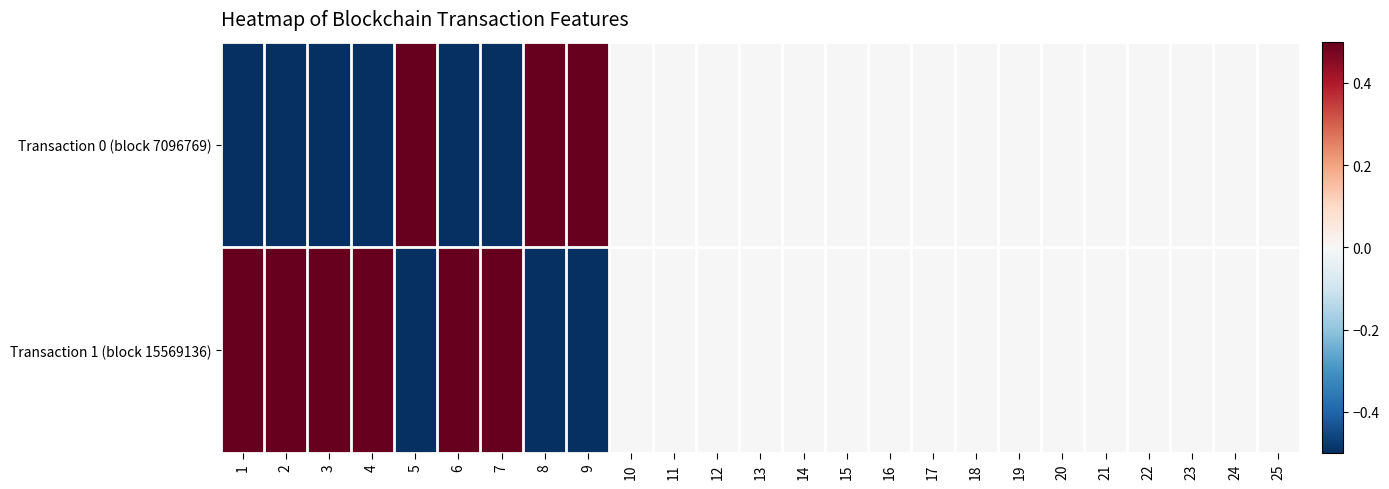

Reading left to right, transcribe all the data shown in this chart.

Transaction 0 (block 7096769): 1=-0.5	2=-0.5	3=-0.5	4=-0.5	5=0.5	6=-0.5	7=-0.5	8=0.5	9=0.5	10=0.0	11=0.0	12=0.0	13=0.0	14=0.0	15=0.0	16=0.0	17=0.0	18=0.0	19=0.0	20=0.0	21=0.0	22=0.0	23=0.0	24=0.0	25=0.0
Transaction 1 (block 15569136): 1=0.5	2=0.5	3=0.5	4=0.5	5=-0.5	6=0.5	7=0.5	8=-0.5	9=-0.5	10=0.0	11=0.0	12=0.0	13=0.0	14=0.0	15=0.0	16=0.0	17=0.0	18=0.0	19=0.0	20=0.0	21=0.0	22=0.0	23=0.0	24=0.0	25=0.0